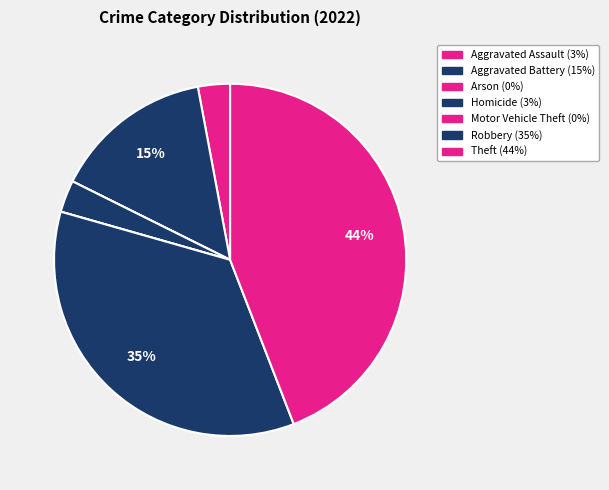

True or false: Aggravated Assault accounts for 3% of the total.

True